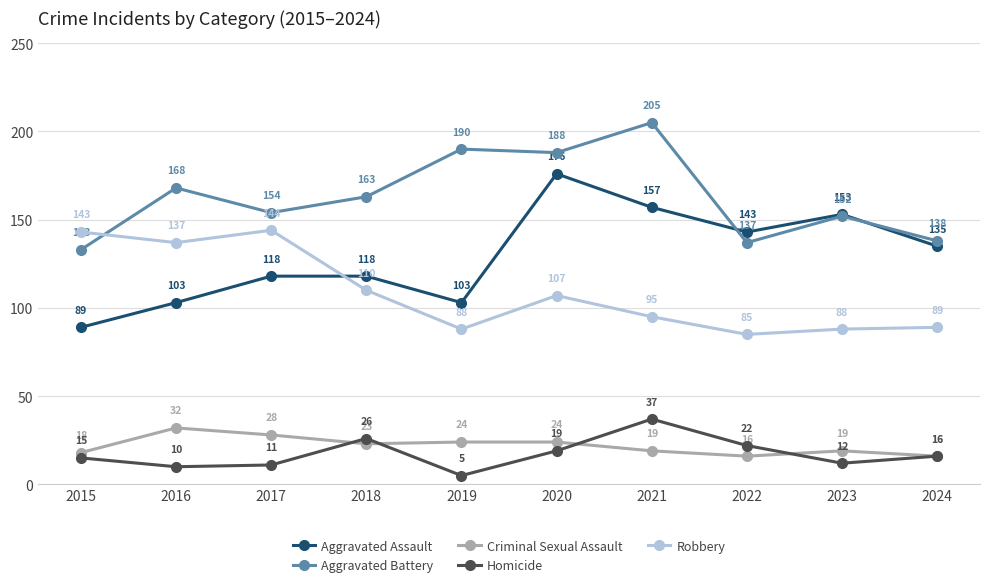

Which series changed the most between 2021 and 2024?

Aggravated Battery